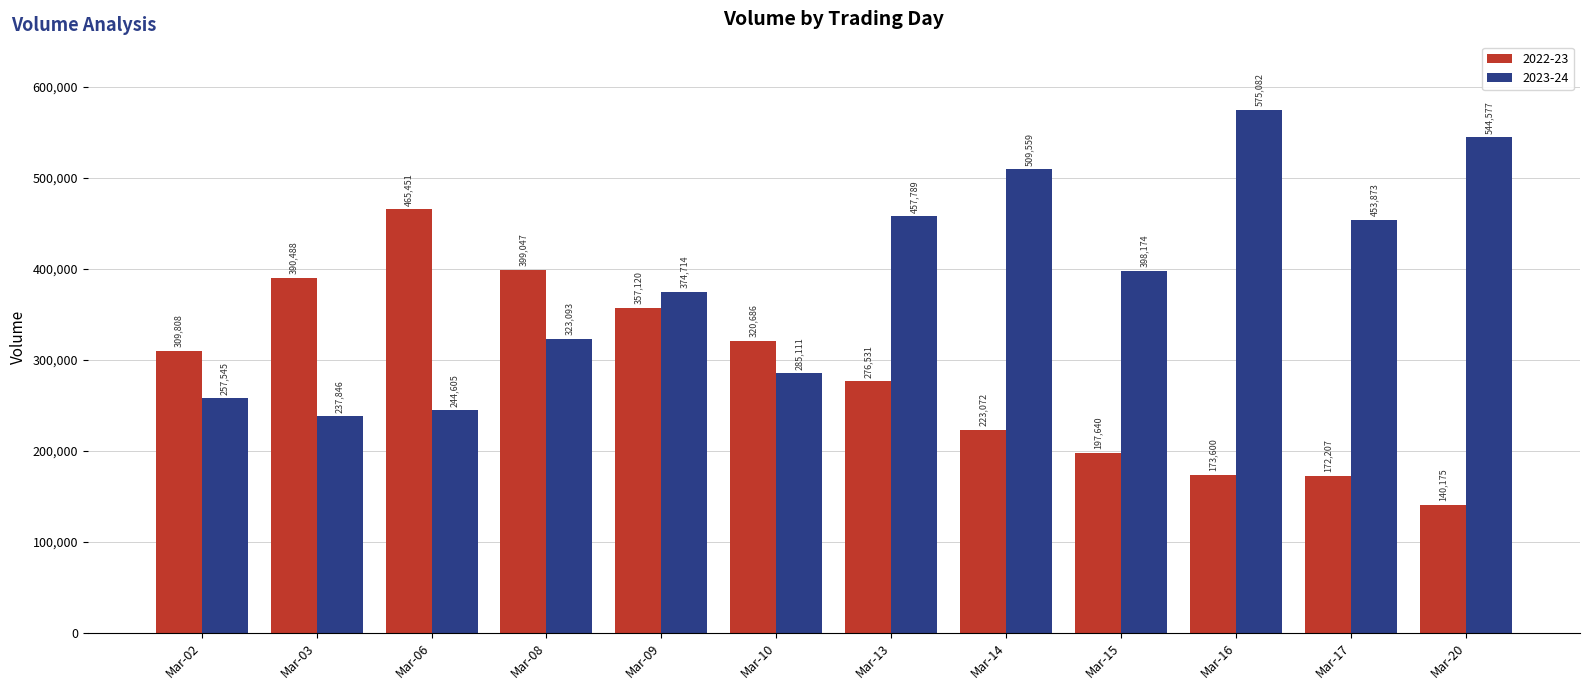

Between Mar-06 and Mar-10, which series saw the biggest shift?

2022-23